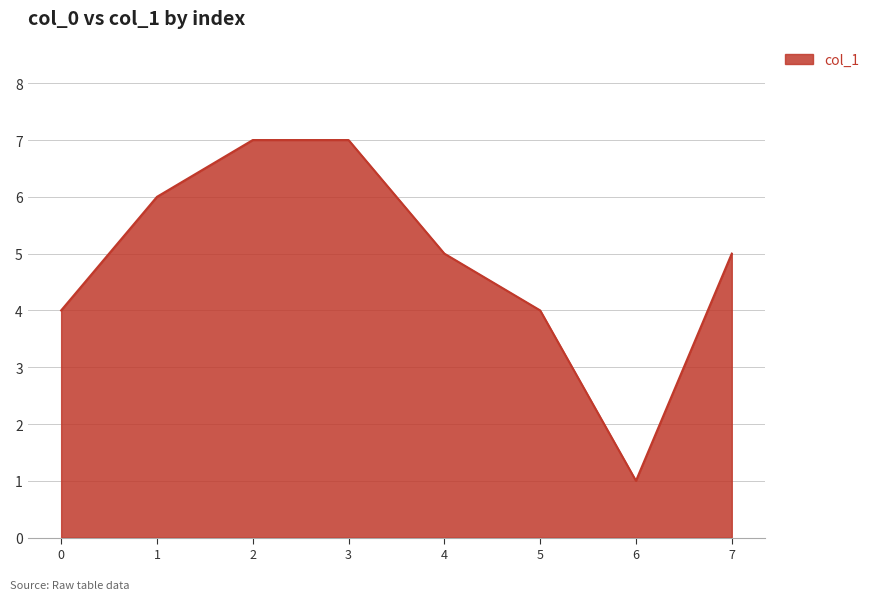

At which category does the data reach its first local valley?

6